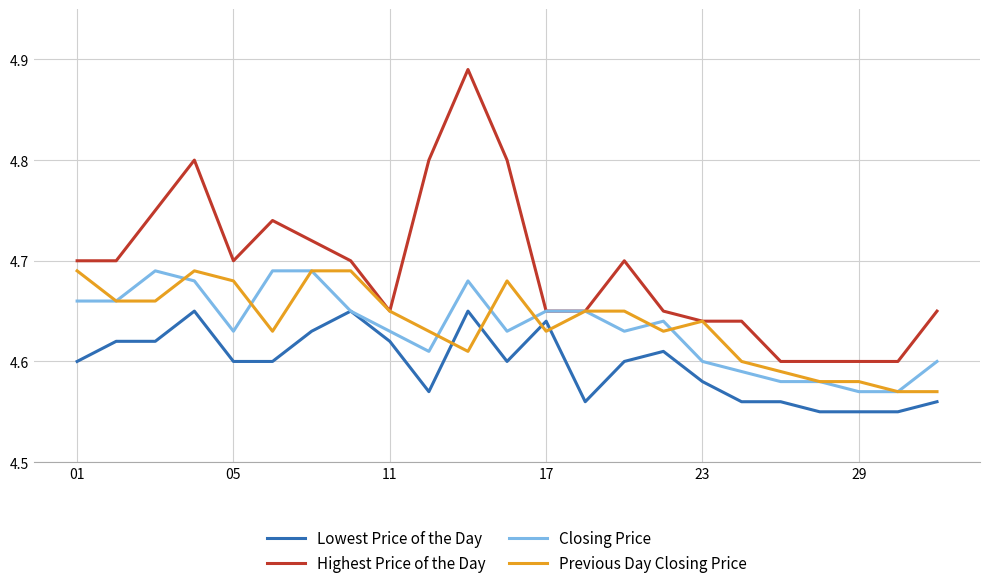

Is this an area chart (filled region under the line)?

No